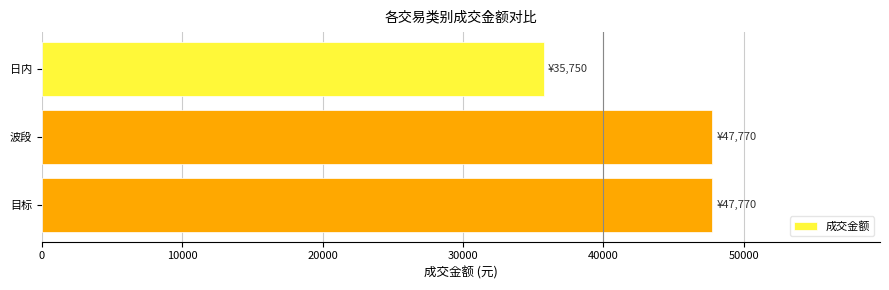

Reading top to bottom, extract all data points from this chart.

日内=35750	波段=47770	目标=47770